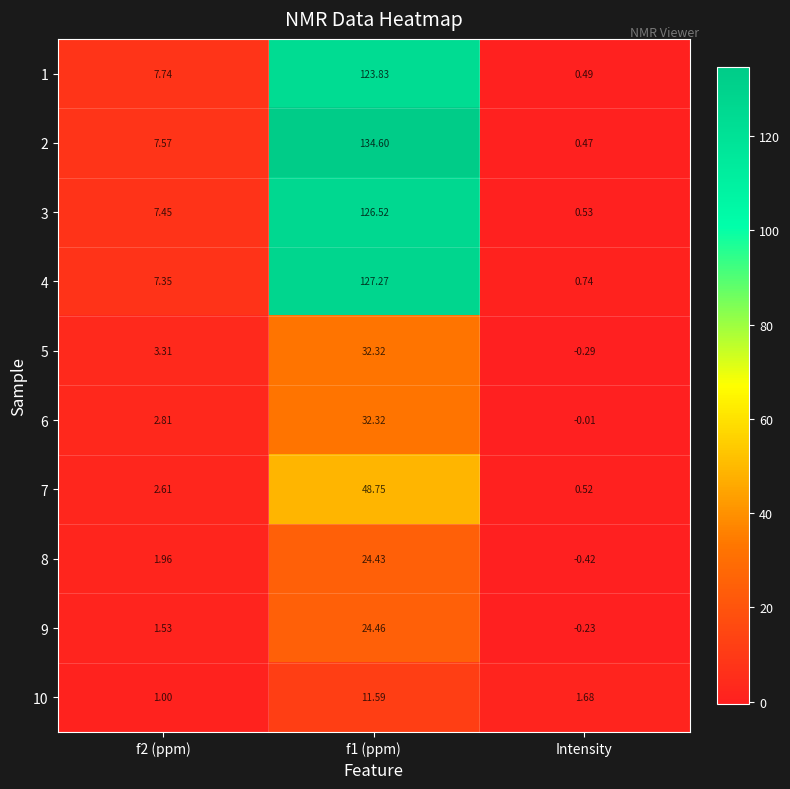

What is the total value across all series at Intensity?

3.5